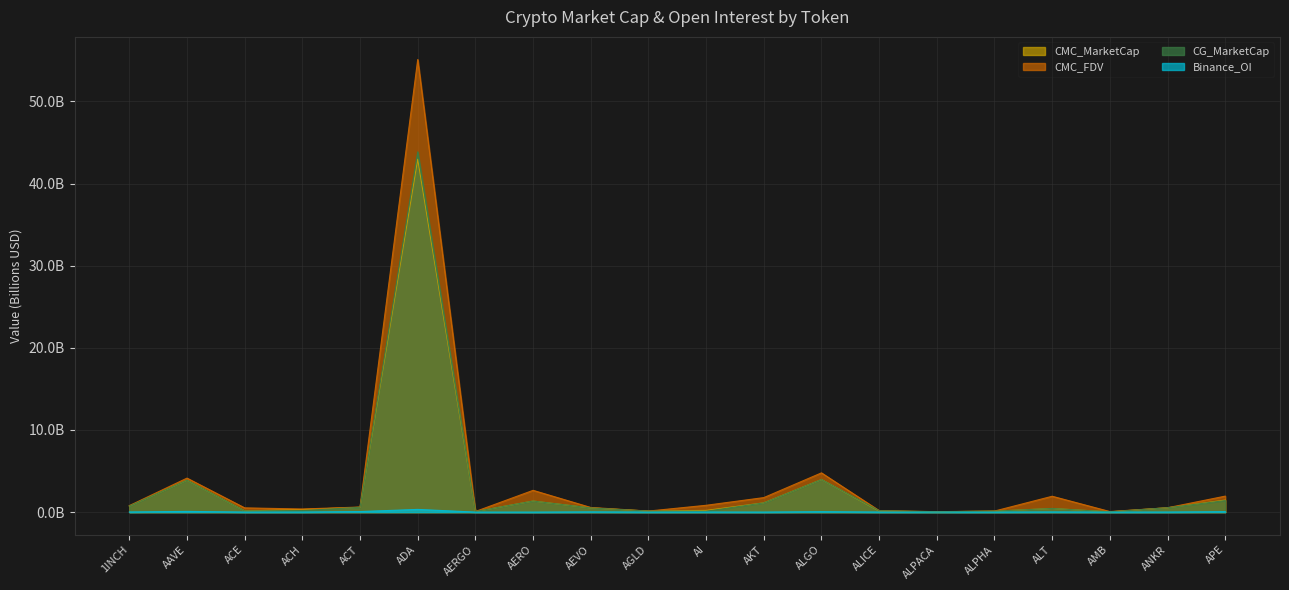

Rank the series at 1INCH from highest to lowest value.

CMC_FDV, CG_MarketCap, CMC_MarketCap, Binance_OI